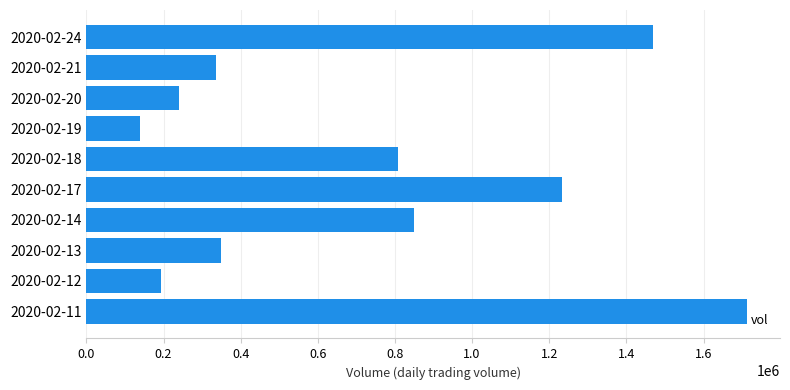

What is the sum of all values?

7331200